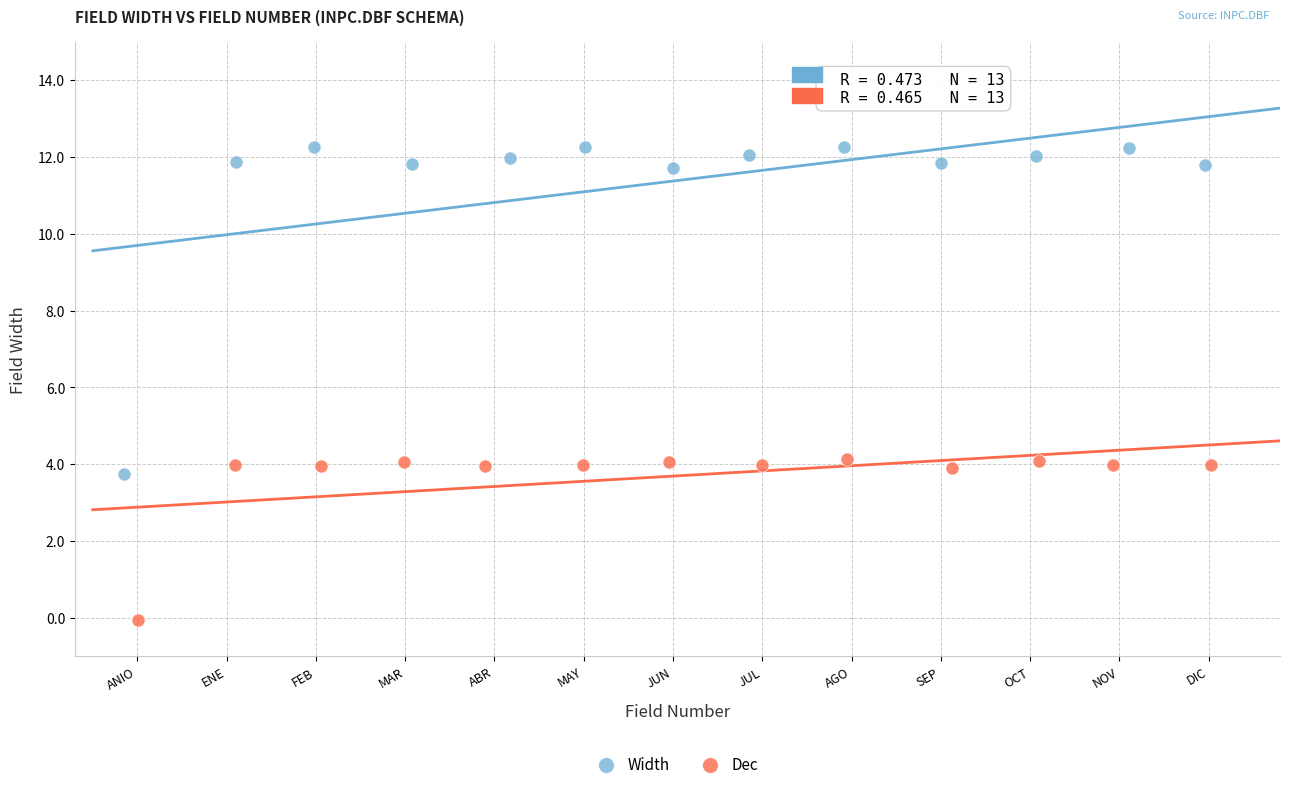

Which series has the largest Y range (max minus min)?

Width